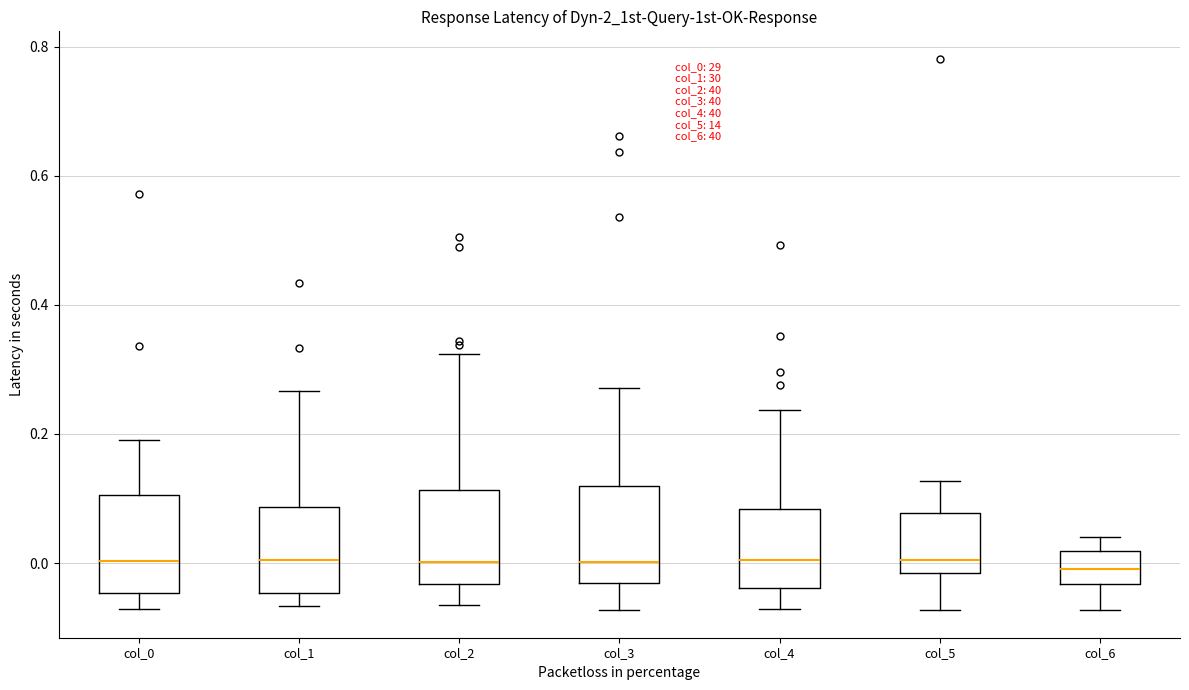

Reading left to right, transcribe this box plot: for each box, give where its median line is, the range the box spans, and where its two whiskers end, as read against the y-axis. The values are not printed on the chart, so give them approximately, as read against the axis.

col_0: median 0.00, box -0.04 to 0.10, whiskers -0.08 to 0.20
col_1: median 0.00, box -0.04 to 0.08, whiskers -0.06 to 0.26
col_2: median 0.00, box -0.04 to 0.12, whiskers -0.06 to 0.32
col_3: median 0.00, box -0.04 to 0.12, whiskers -0.08 to 0.28
col_4: median 0.00, box -0.04 to 0.08, whiskers -0.08 to 0.24
col_5: median 0.00, box -0.02 to 0.08, whiskers -0.08 to 0.12
col_6: median 0.00, box -0.04 to 0.02, whiskers -0.08 to 0.04